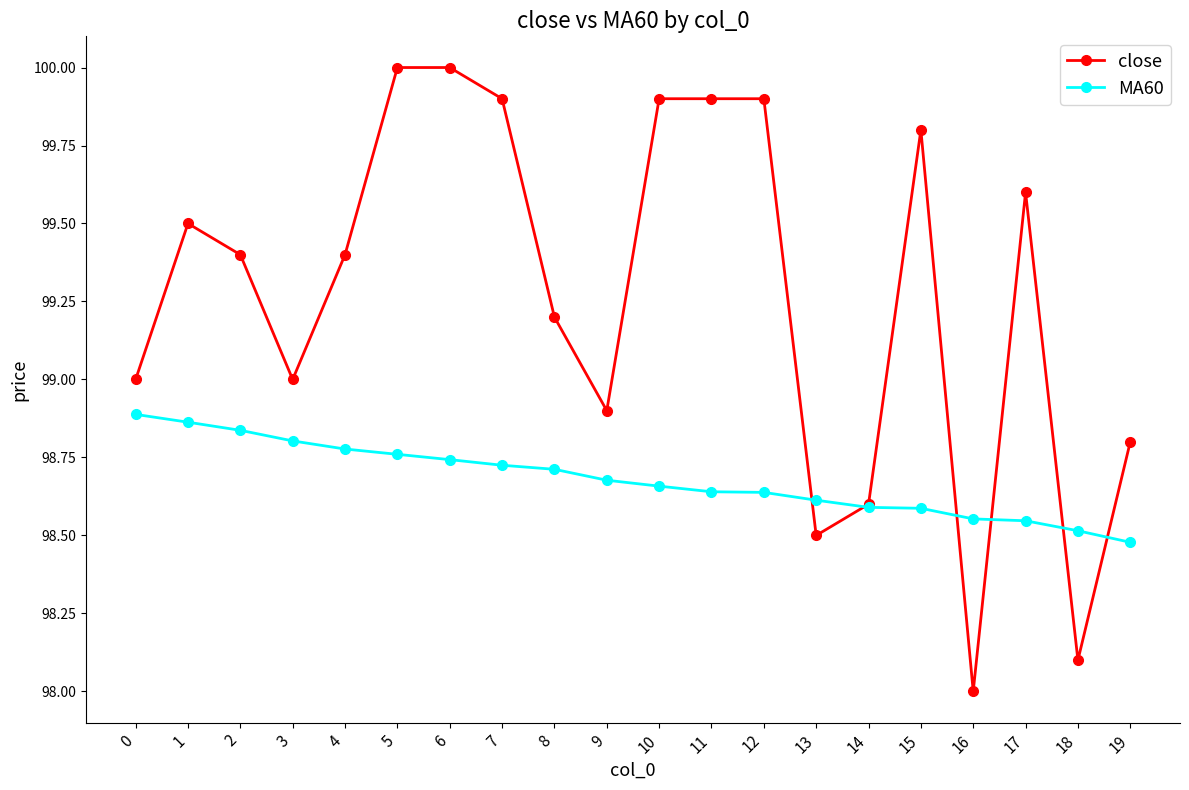

The close series shows 133.4 at 4. True or false?

False